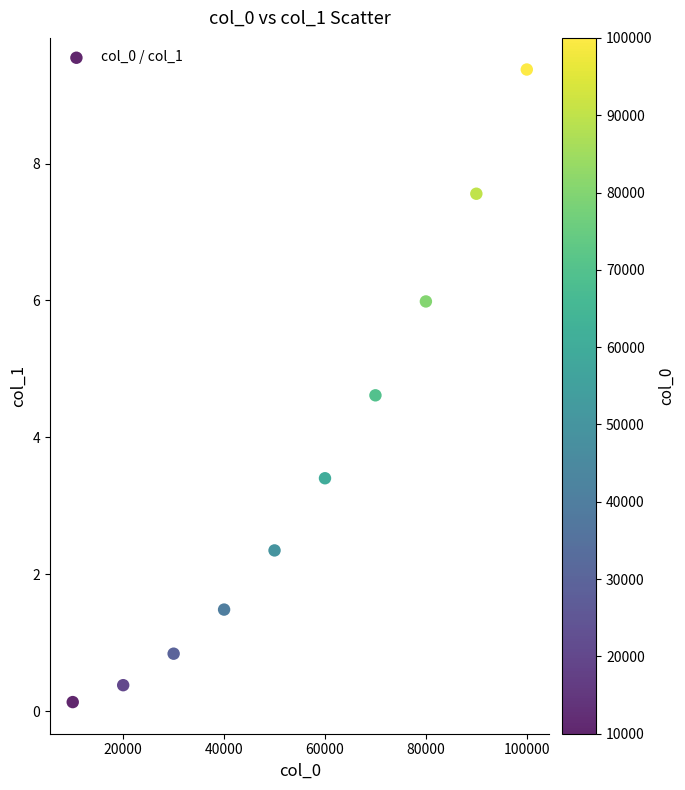

What is the average X value?

55000.0